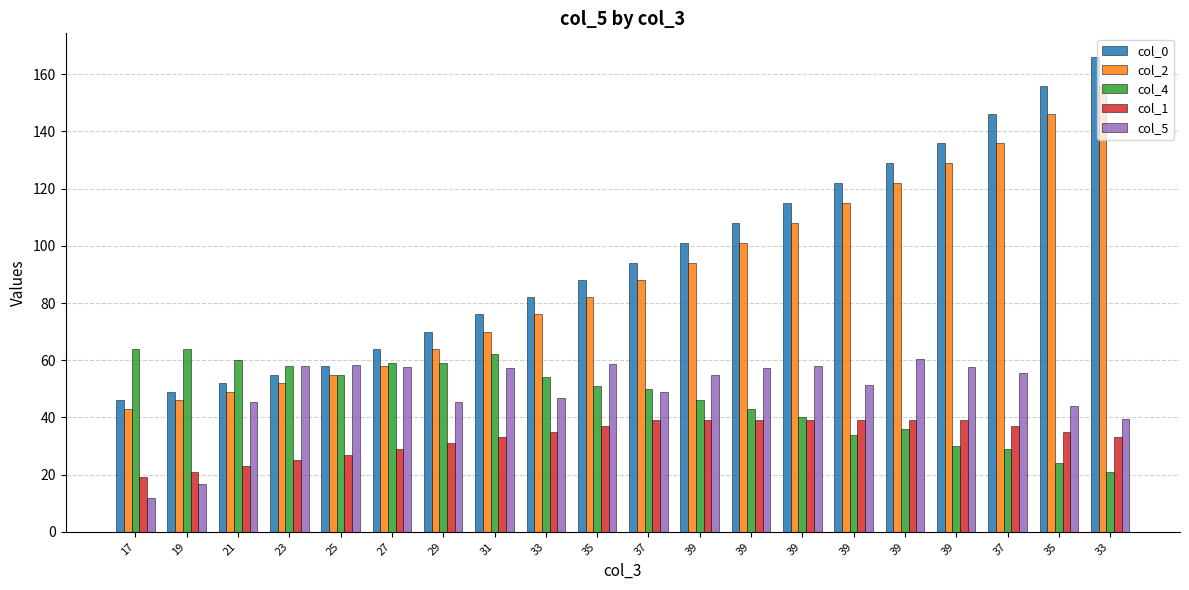

True or false: col_4 has a value of 43.0 at 39.

True